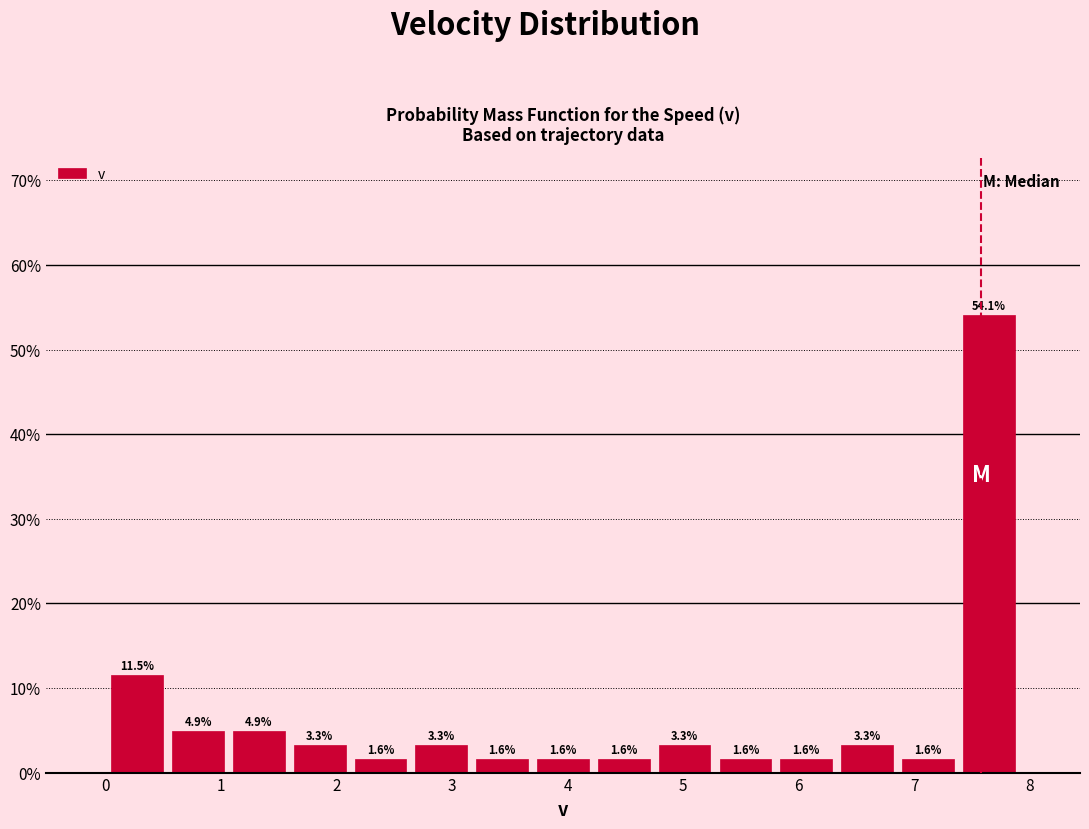

Reading left to right, transcribe this chart: for each bar, give the range it covers on the x-axis and its height. The bar edges are not printed on the chart, so give them approximately, as read against the axis.

0.0 to 0.5: 11.5
0.5 to 1.1: 4.9
1.1 to 1.6: 4.9
1.6 to 2.1: 3.3
2.1 to 2.6: 1.6
2.6 to 3.2: 3.3
3.2 to 3.7: 1.6
3.7 to 4.2: 1.6
4.2 to 4.8: 1.6
4.8 to 5.3: 3.3
5.3 to 5.8: 1.6
5.8 to 6.3: 1.6
6.3 to 6.9: 3.3
6.9 to 7.4: 1.6
7.4 to 7.9: 54.1